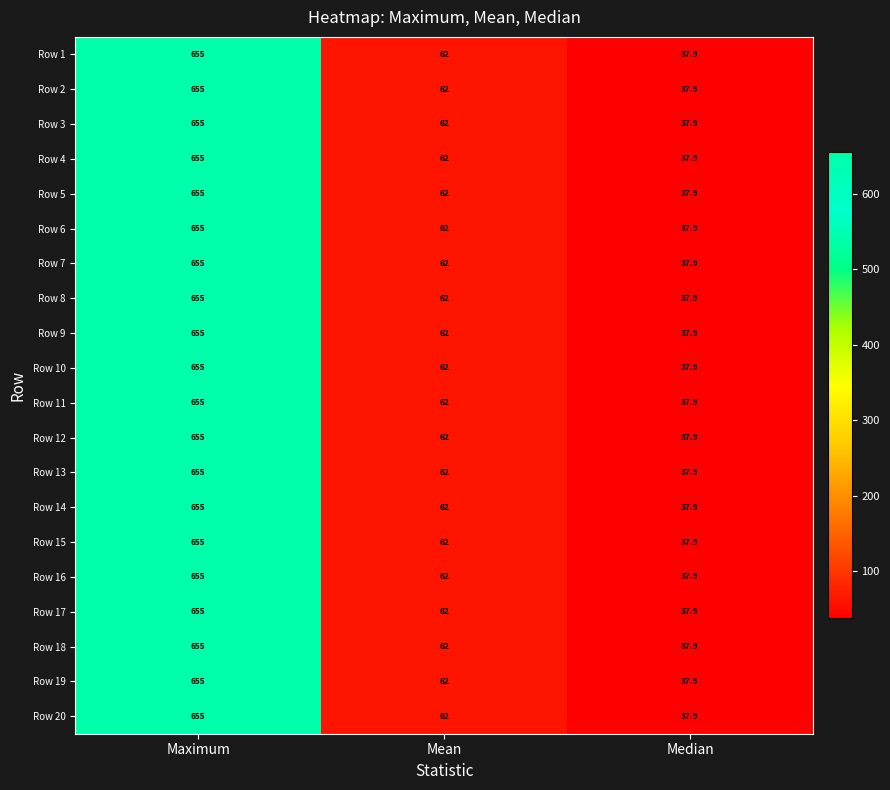

The value of Row 15 at Mean is 62.0. True or false?

True